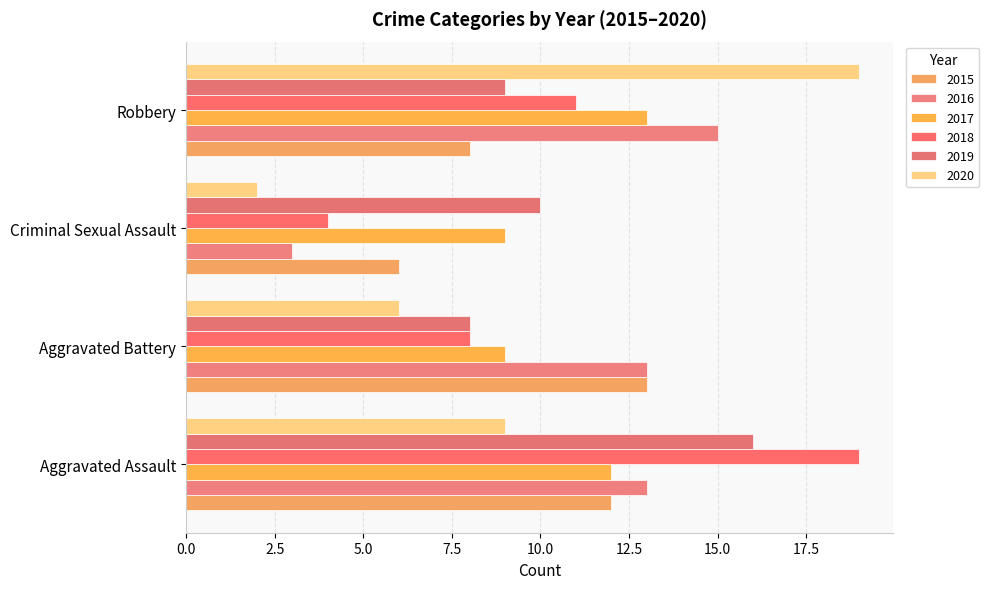

Which category has the highest value in the 2018 series?

Aggravated Assault